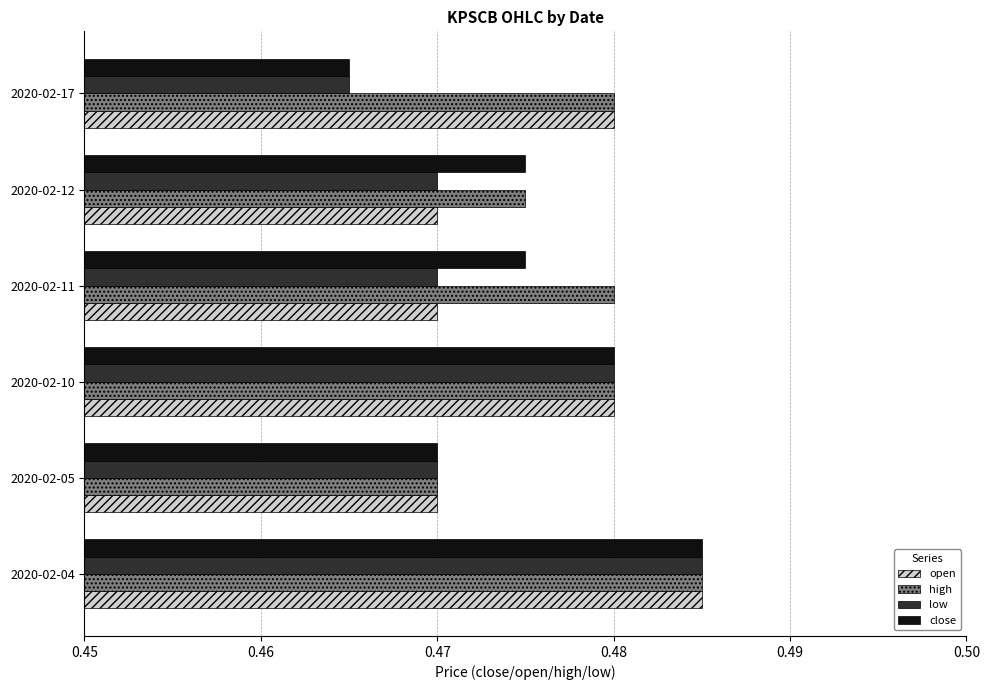

True or false: high has a value of 0.7 at 2020-02-05.

False